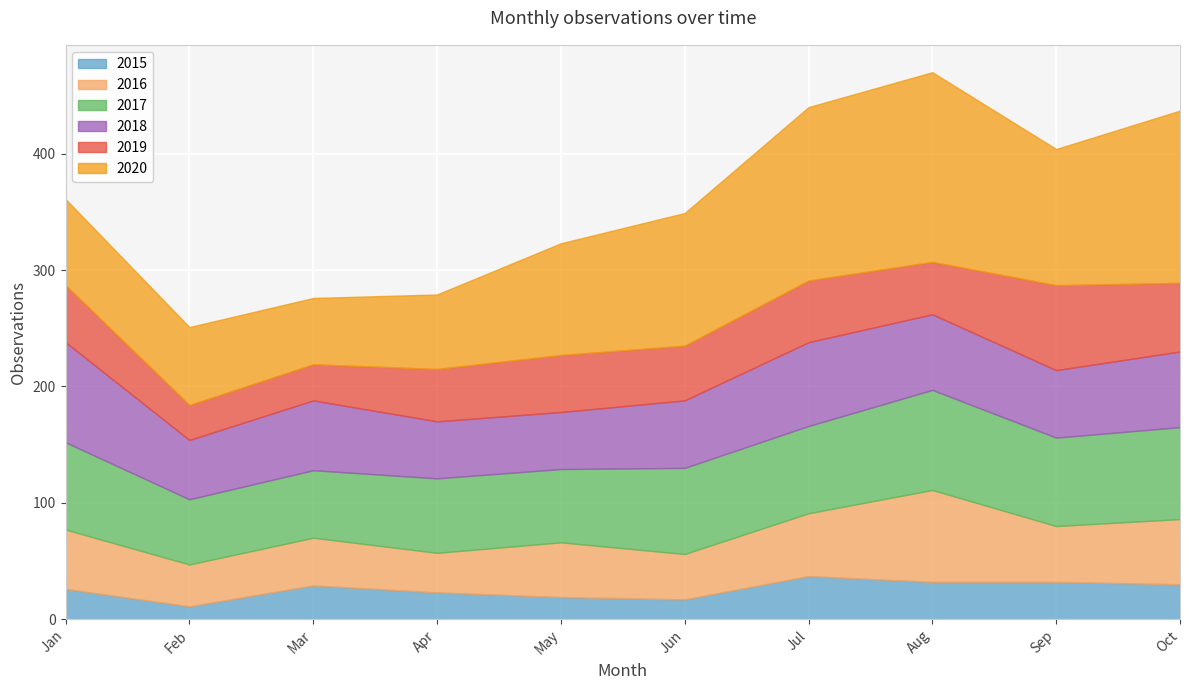

Is it true that 2017 equals 76 at September?

True